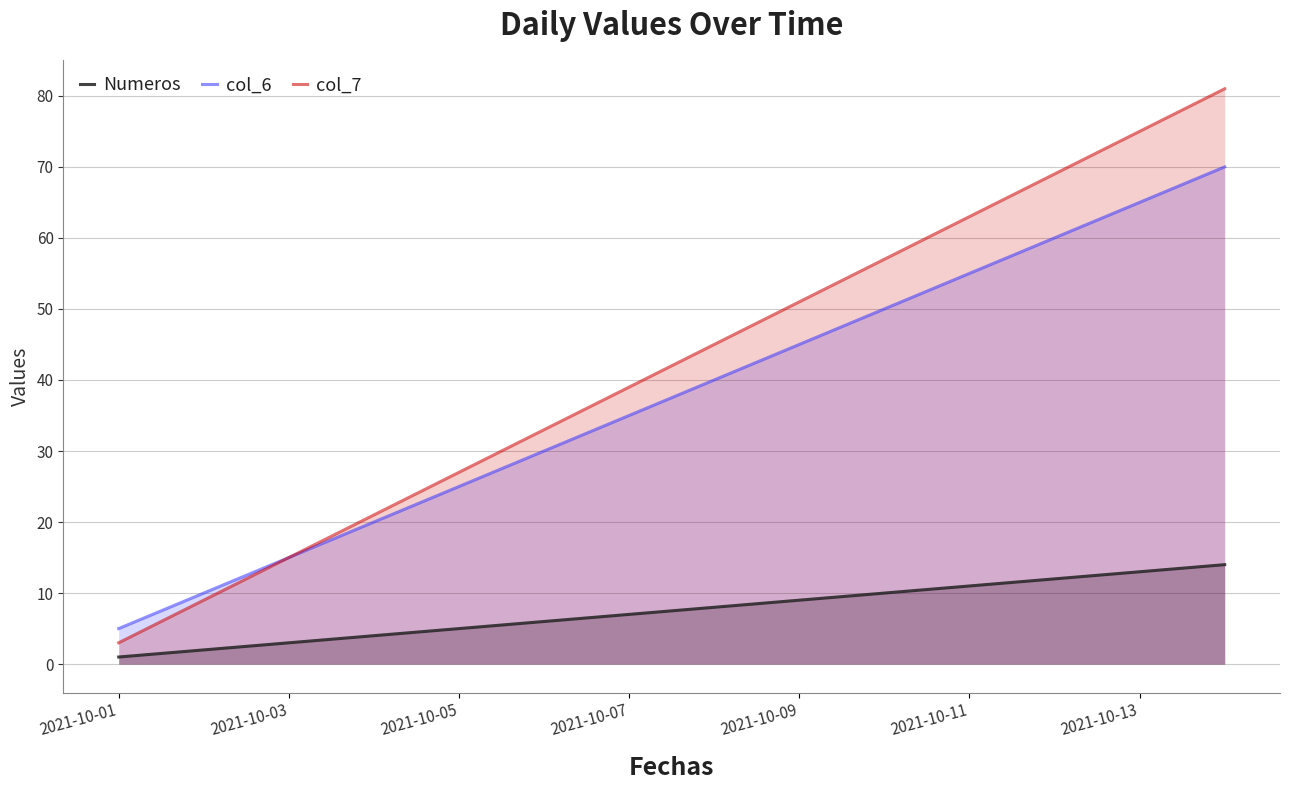

What is the difference between the highest and lowest values at 2021-10-13?

62